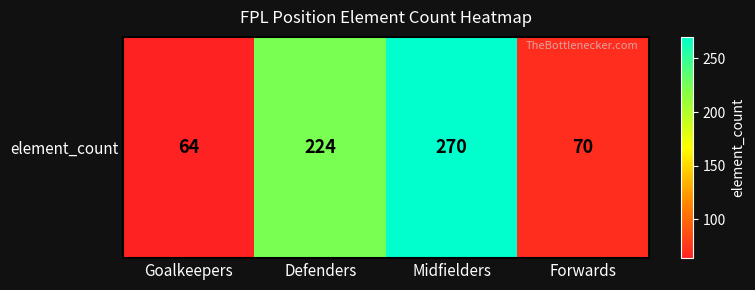

Reading right to left, list all the values displayed in this chart.

70	270	224	64